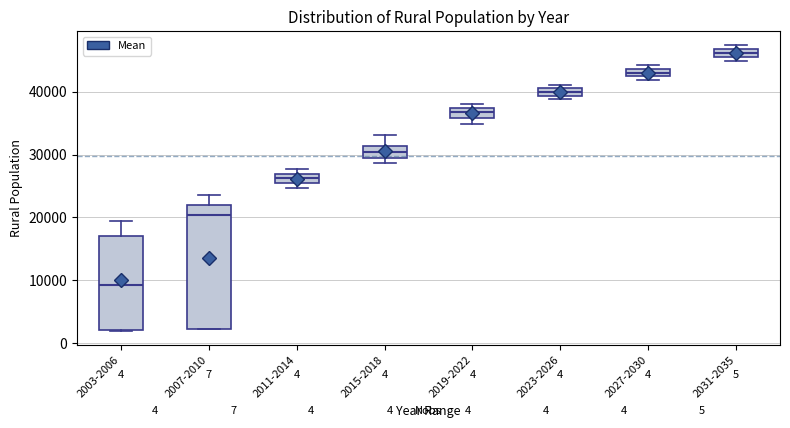

Which box has the highest median line?

2031-2035